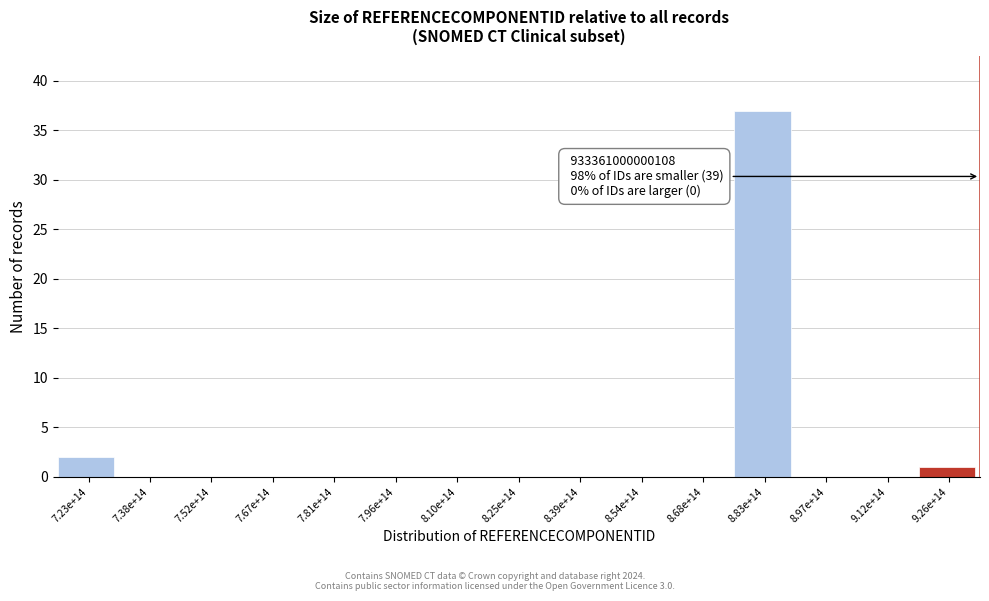

Reading right to left, extract all data points from this chart.

9.26e+14=1	9.12e+14=0	8.97e+14=0	8.83e+14=37	8.68e+14=0	8.54e+14=0	8.39e+14=0	8.25e+14=0	8.10e+14=0	7.96e+14=0	7.81e+14=0	7.67e+14=0	7.52e+14=0	7.38e+14=0	7.23e+14=2